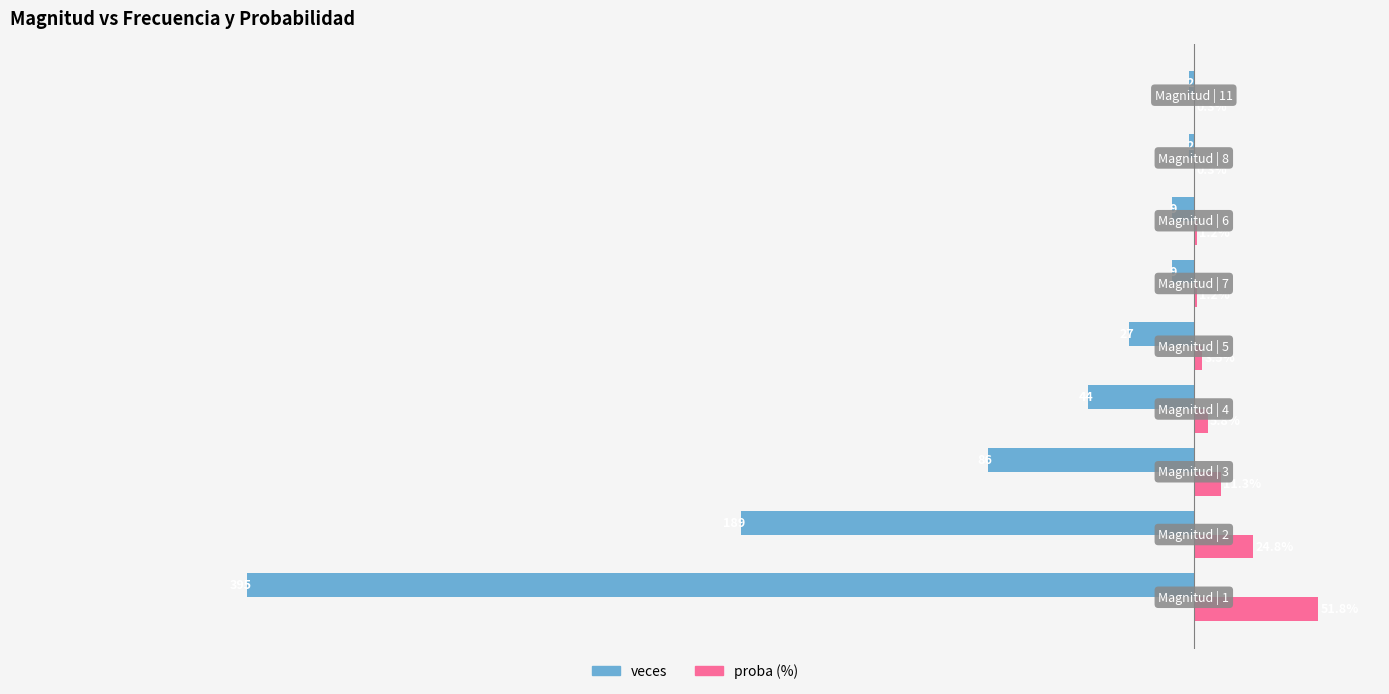

Which series has the largest total across all categories?

proba (%)